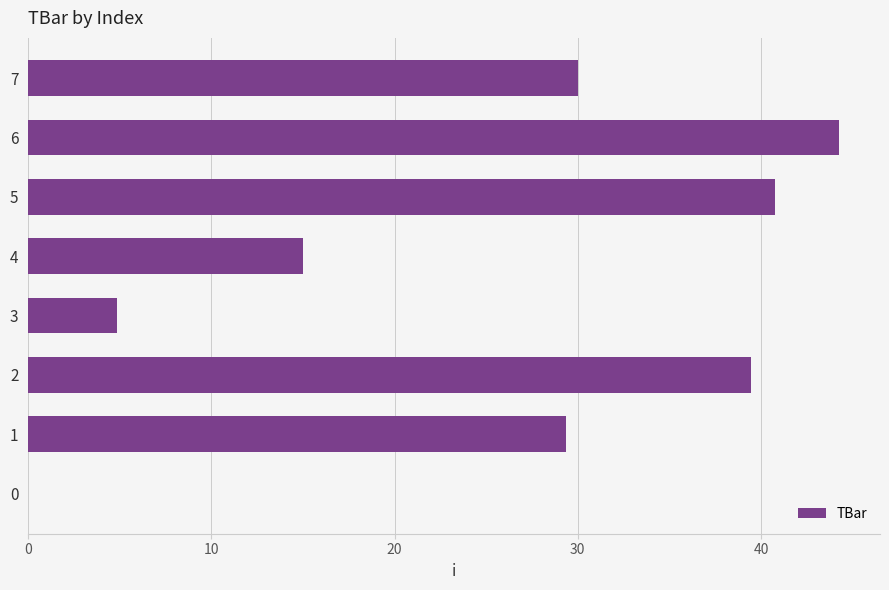

What is the ratio of the value at 2 to the value at 6?

0.9